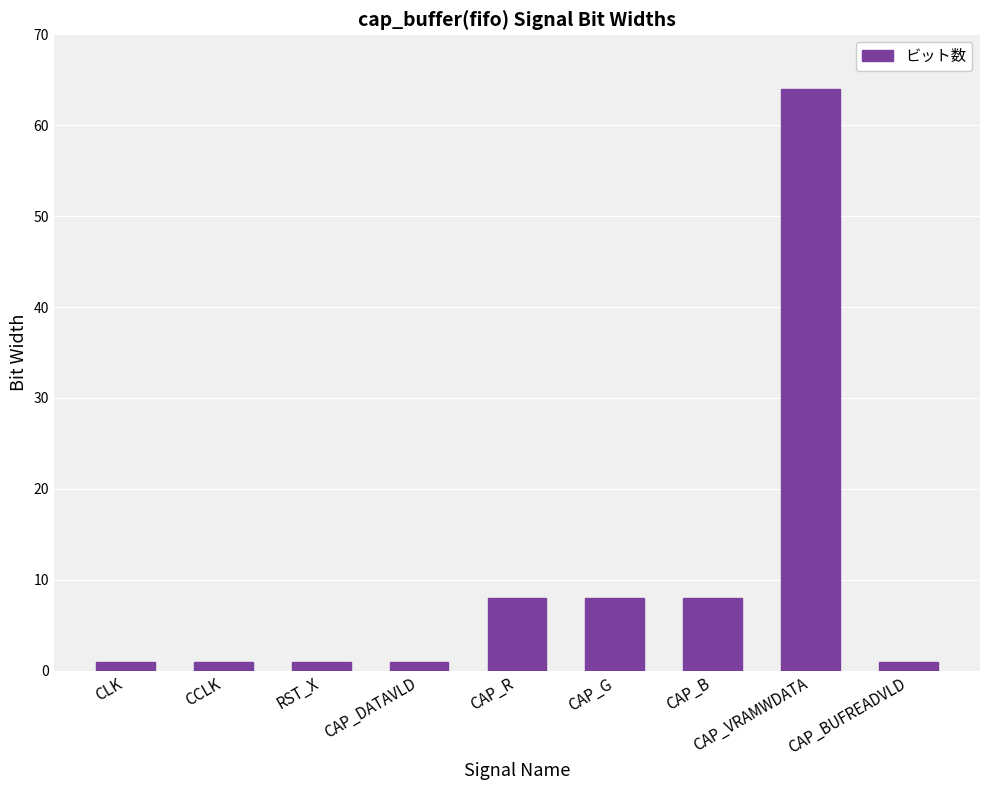

The chart shows a value of 64 at CAP_VRAMWDATA. True or false?

True